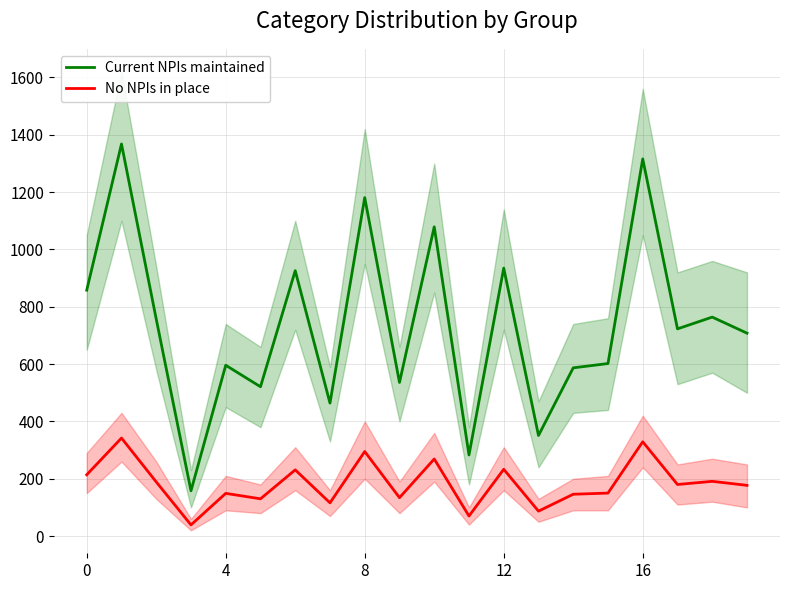

Reading right to left, transcribe all the data shown in this chart.

Current NPIs maintained: 708	764	723	1316	602	587	351	935	283	1079	536	1181	464	926	521	596	158	757	1368	858
No NPIs in place: 177	191	180	329	150	146	87	233	70	269	134	295	116	231	130	149	39	189	342	214